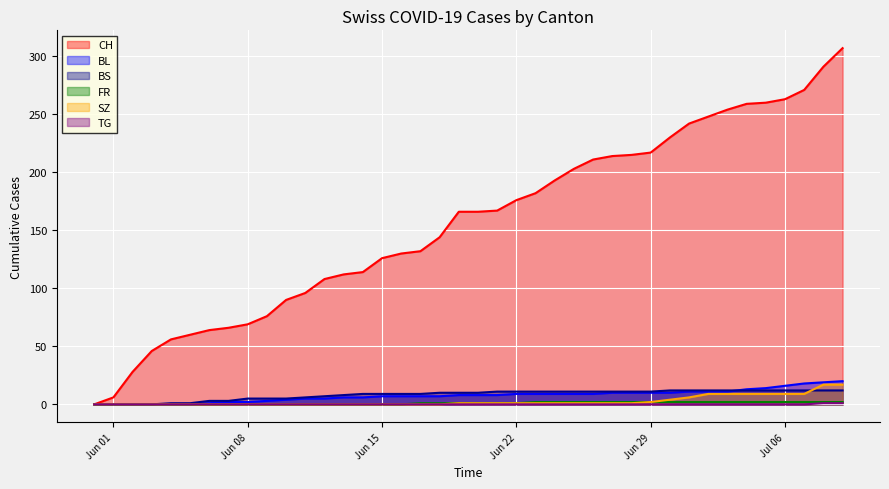

Which series has the largest total across all categories?

CH